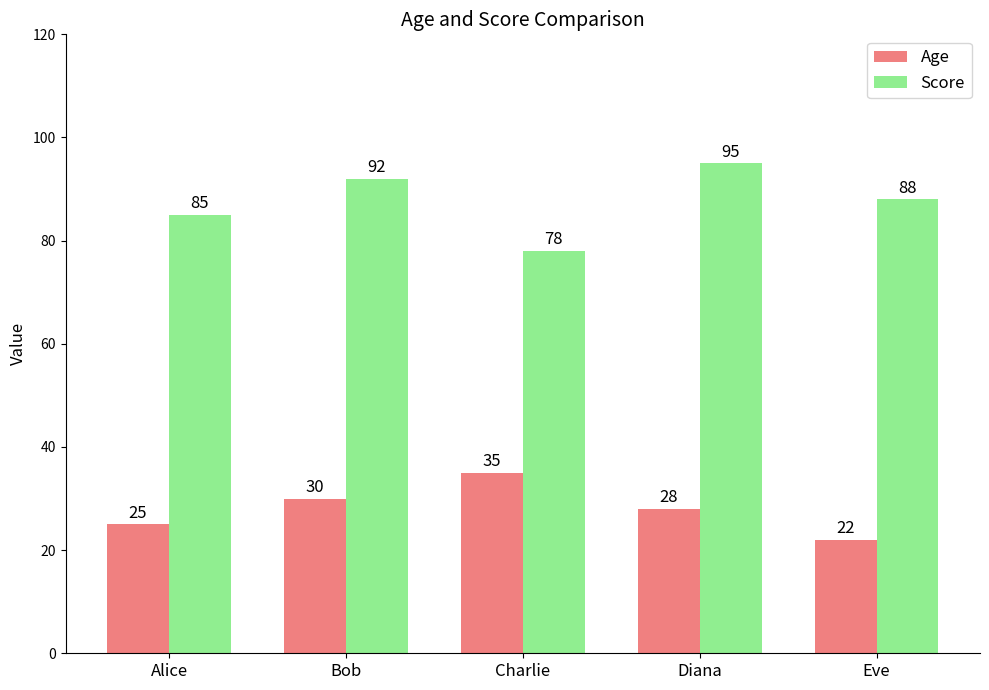

Rank the series at Eve from lowest to highest value.

Age, Score